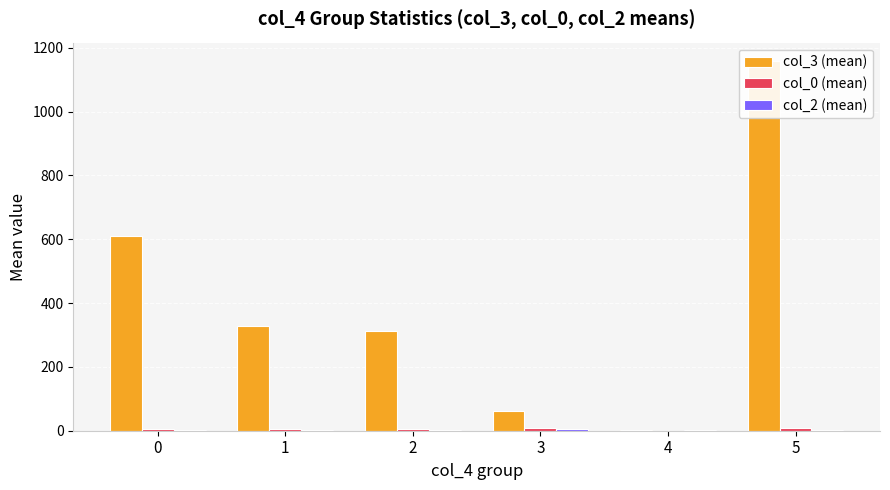

At how many categories does at least one series exceed 109?

4